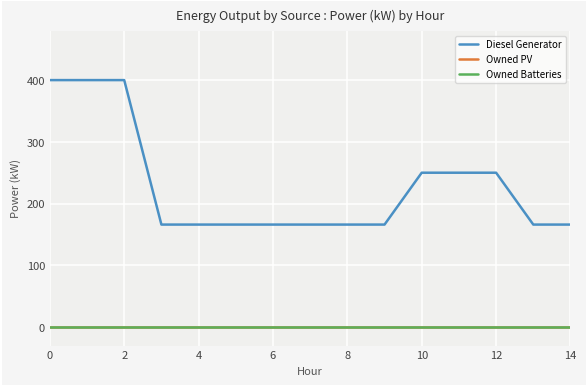

Reading left to right, extract all data points from this chart.

Diesel Generator: 400.0	400.0	400.0	166.0	166.0	166.0	166.0	166.0	166.0	166.0	250.0	250.0	250.0	166.0	166.0
Owned PV: 0.0	0.0	0.0	0.0	0.0	0.0	0.0	0.0	0.0	0.0	0.0	0.0	0.0	0.0	0.0
Owned Batteries: 0.0	0.0	0.0	0.0	0.0	0.0	0.0	0.0	0.0	0.0	0.0	0.0	0.0	0.0	0.0